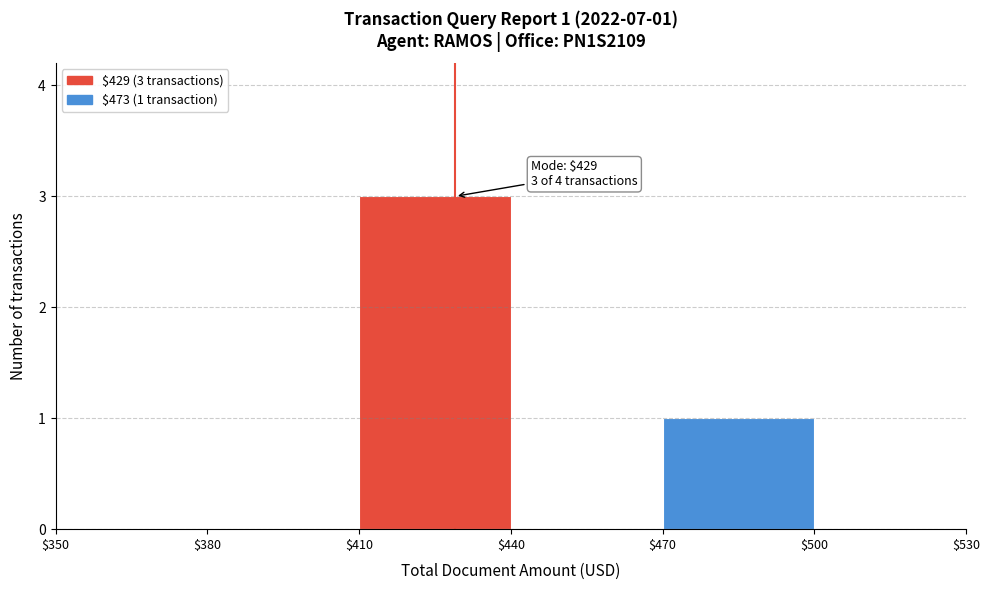

Which range on the x-axis has the tallest bar?

$410 to $440